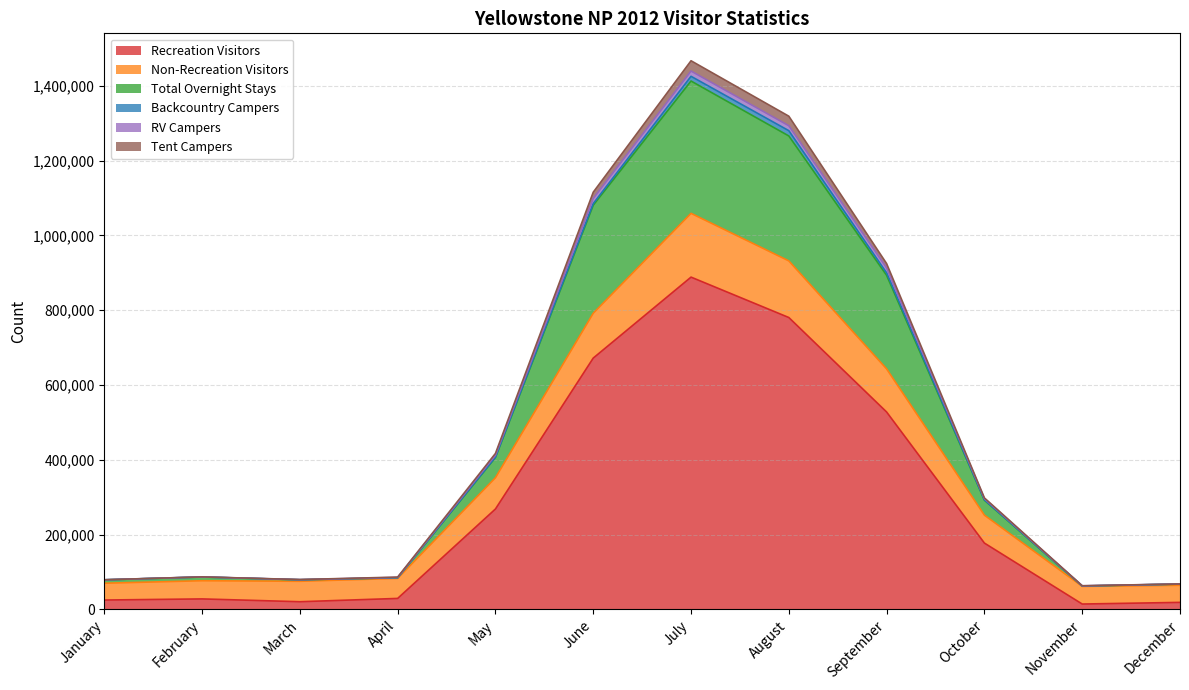

The Recreation Visitors series shows 248375 at August. True or false?

False